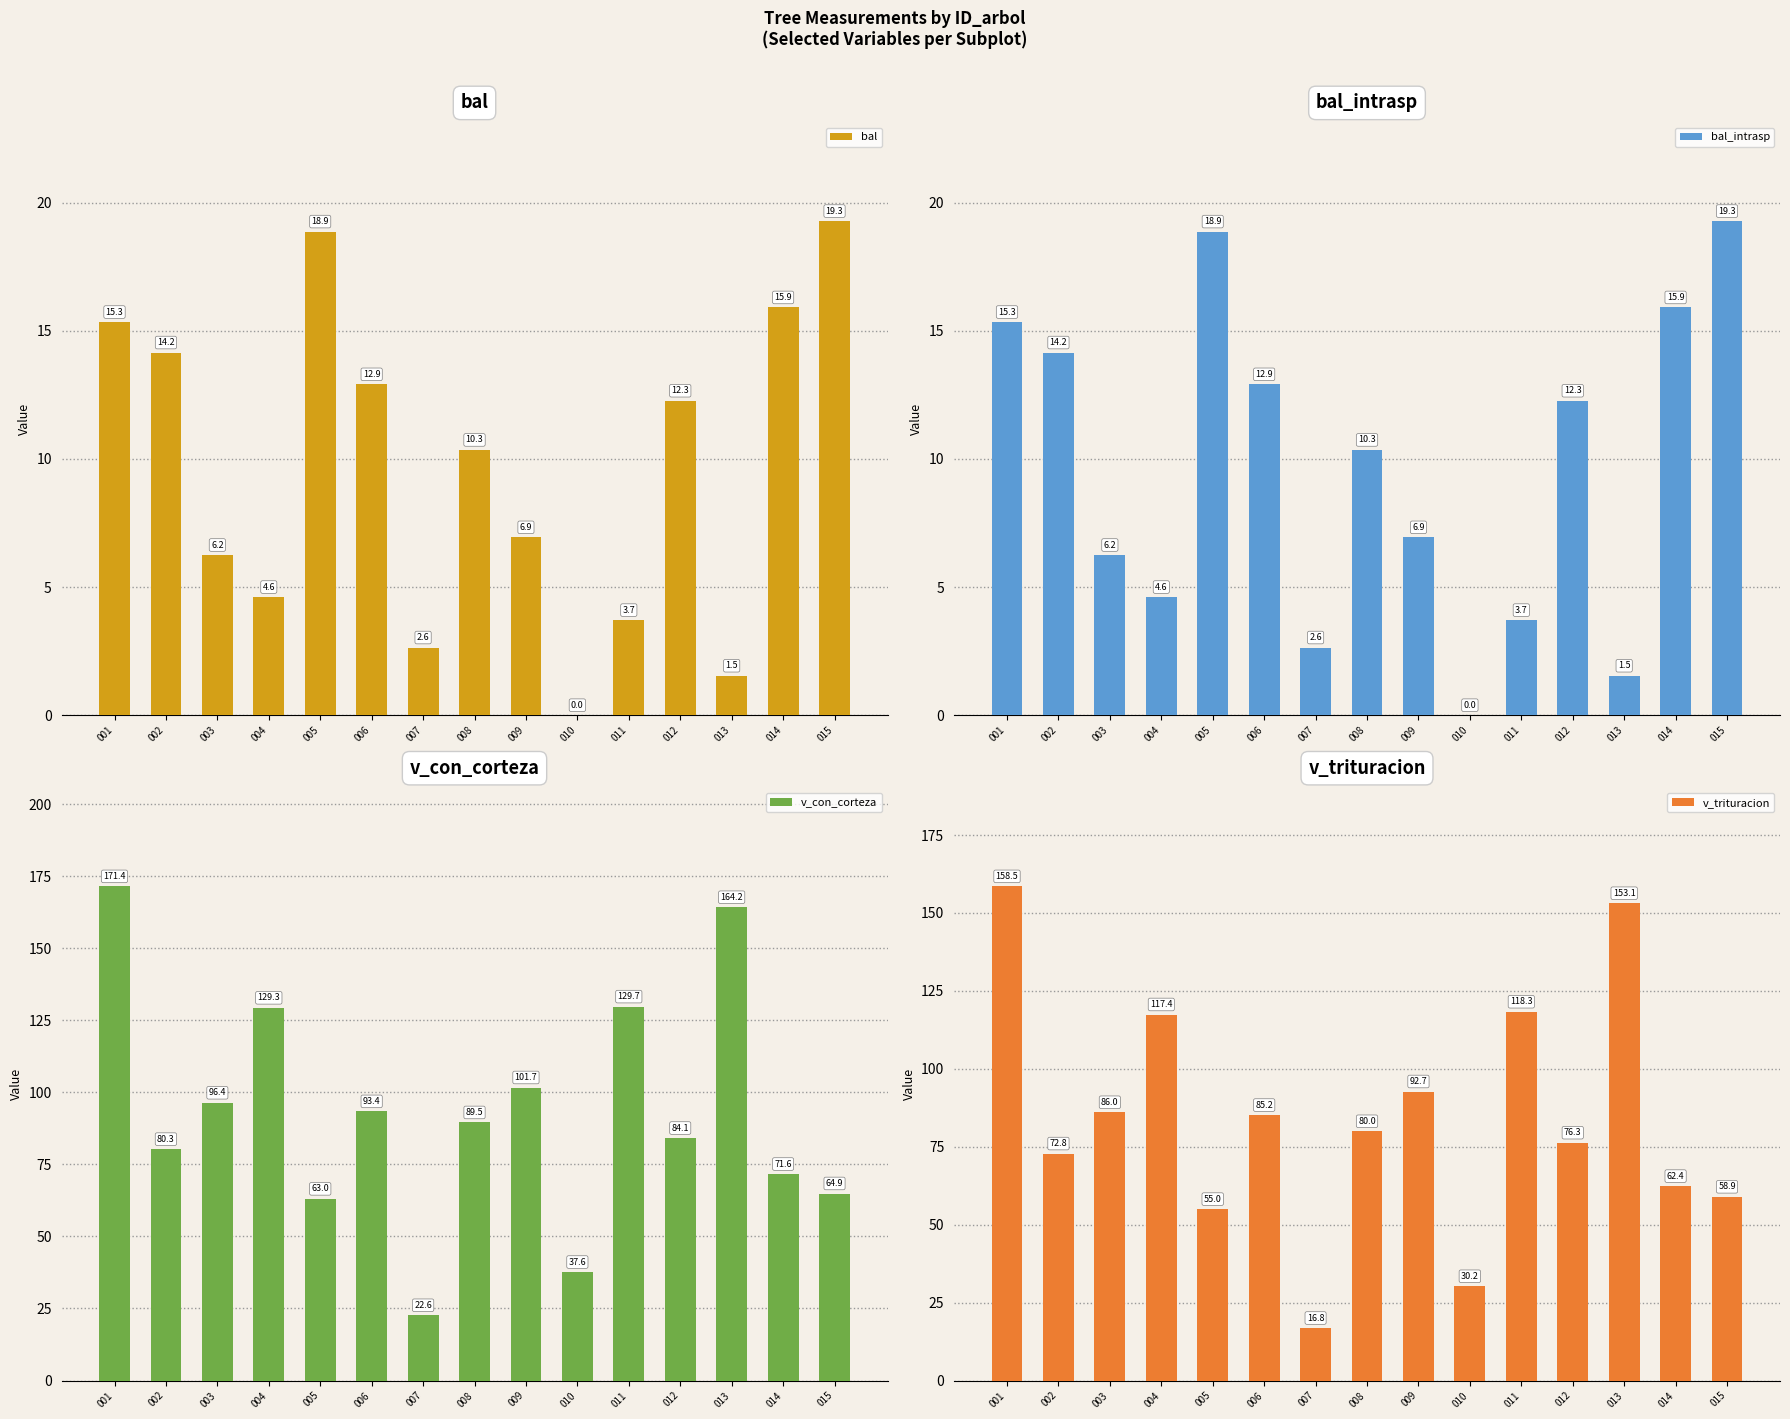

How many bars are there in total?

60